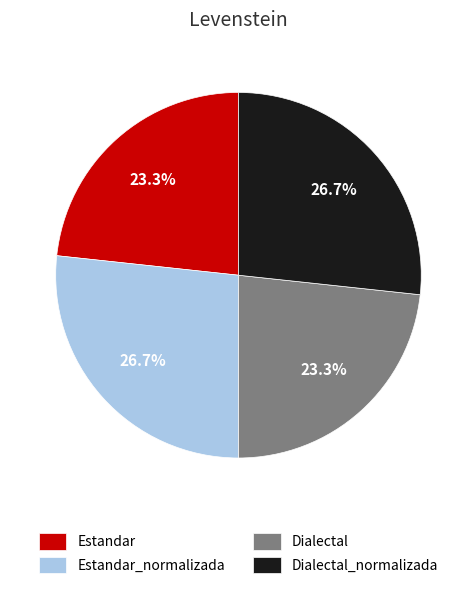

The Estandar slice represents 23% of the pie. True or false?

True